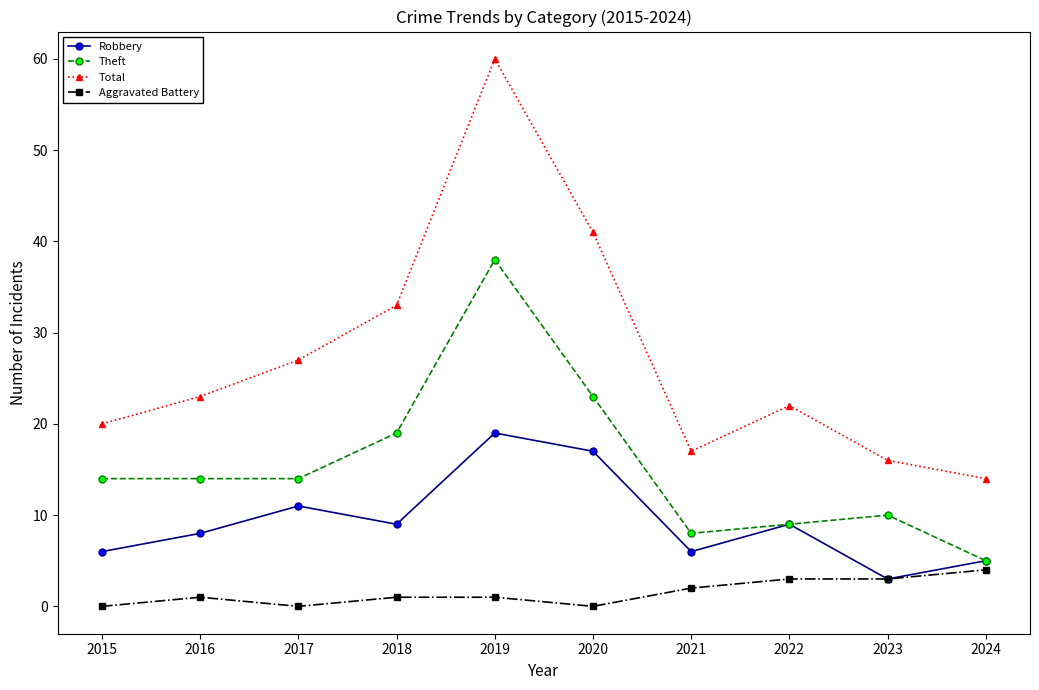

True or false: Robbery has more than 1 interior local peaks.

True